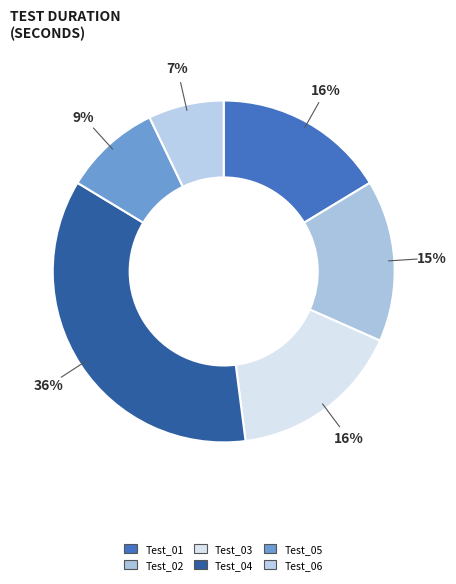

Do Test_01 and Test_05 together represent more than half of the pie?

No